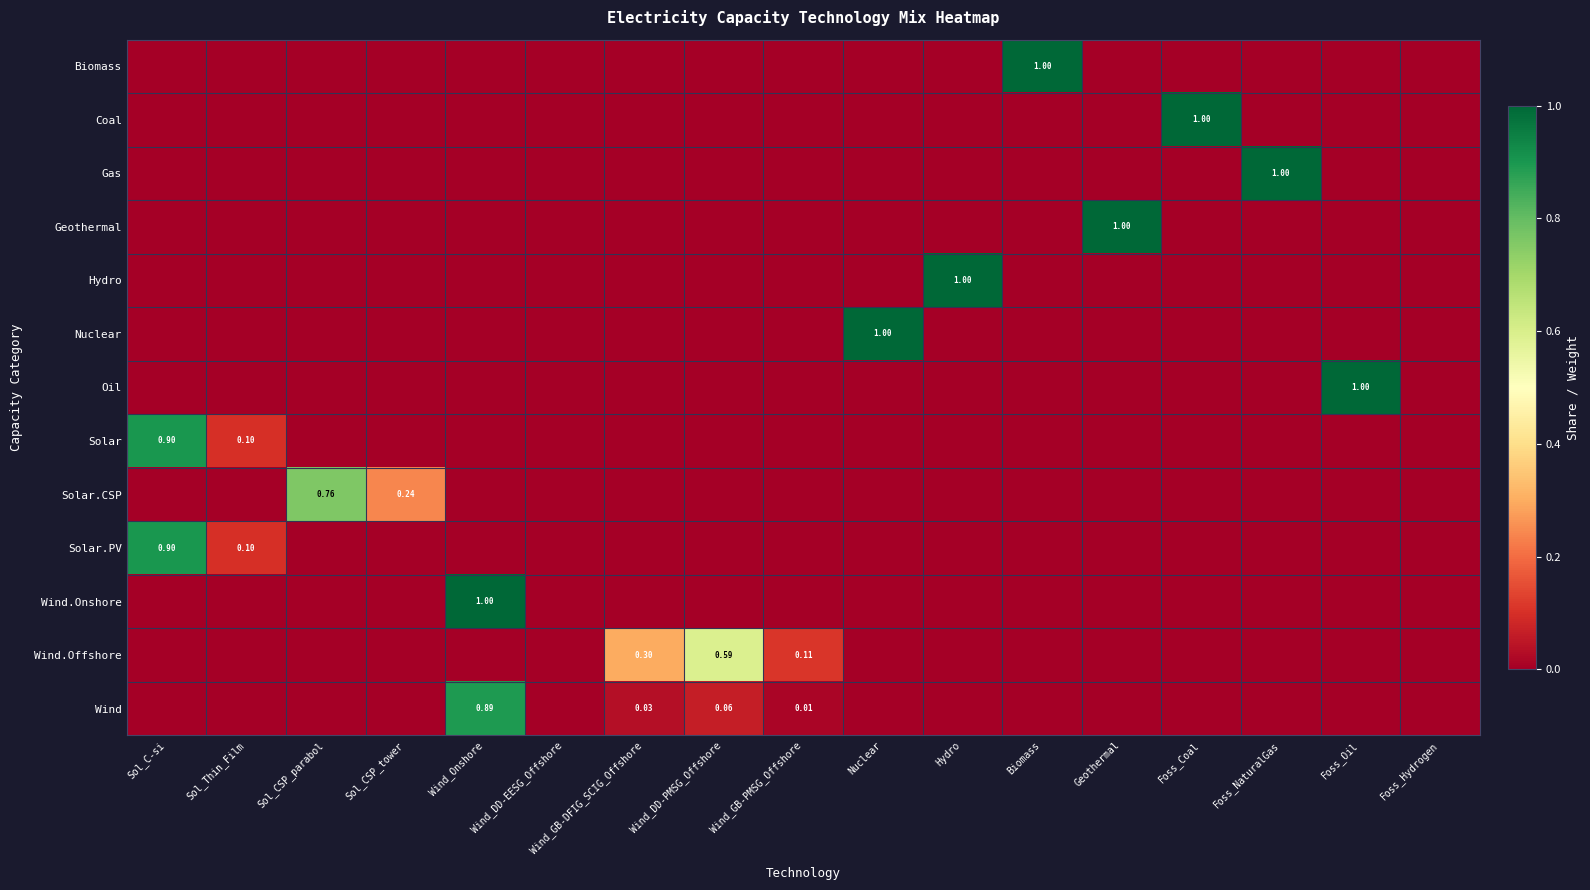

At which label is Solar.PV closest to 0?

Sol_CSP_parabol